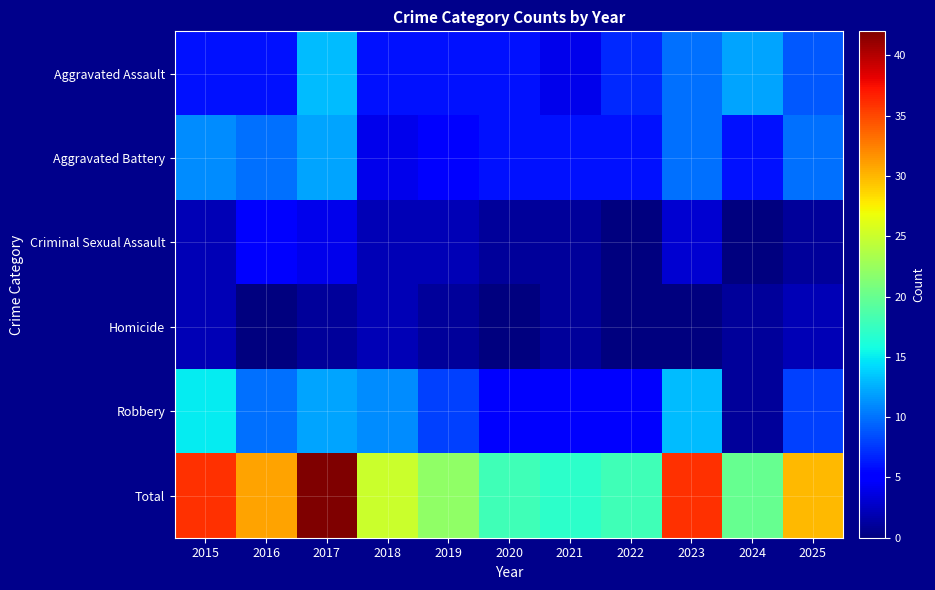

At which category is the sum across all series the highest?

2017